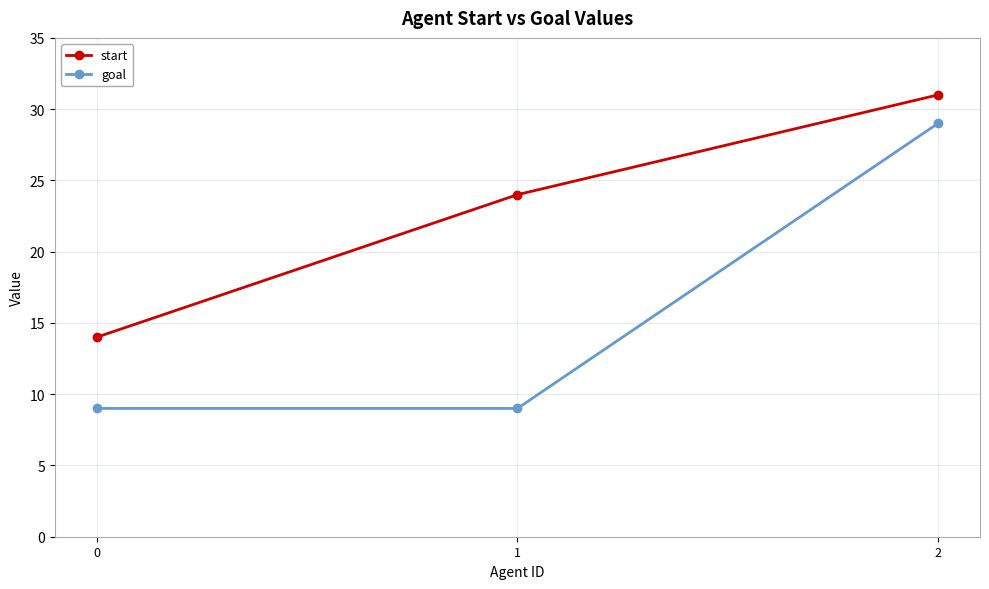

Rank the series by their maximum value, from highest to lowest.

start, goal